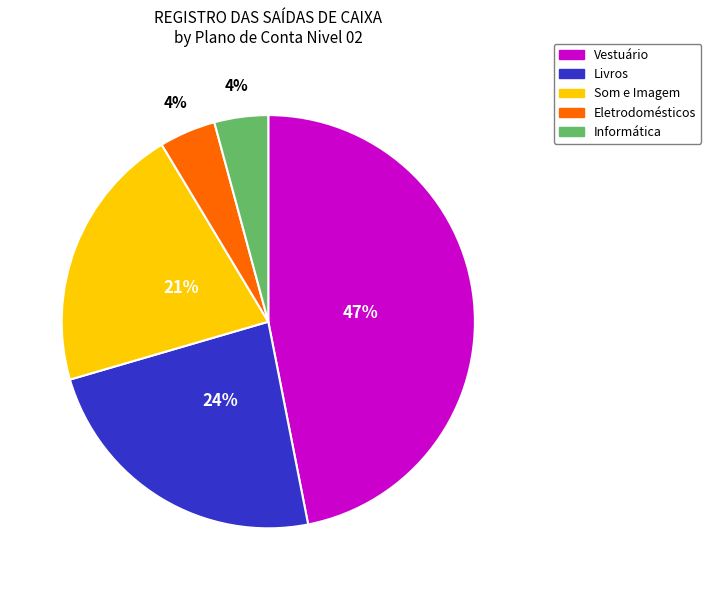

To the nearest percent, what is the average slice percentage?

20%